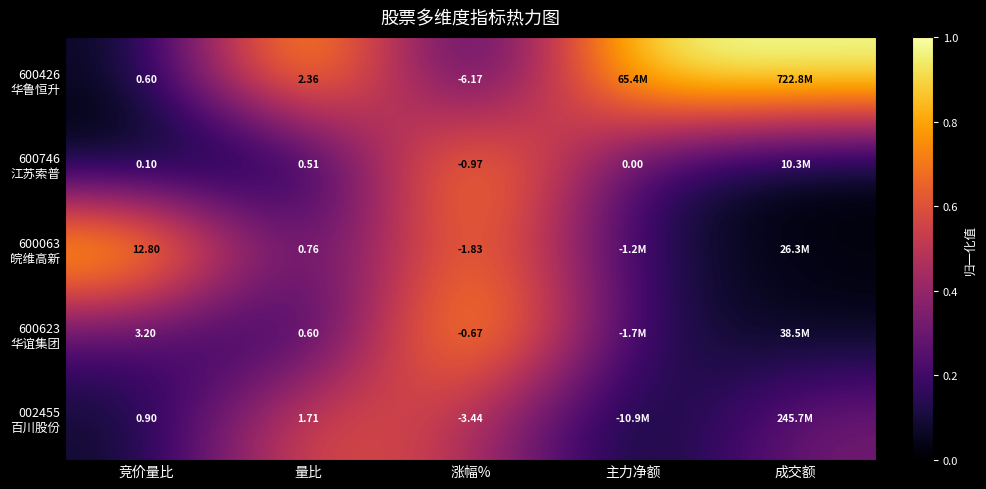

Is the value of 600426 华鲁恒升 at 量比 greater than the value of 600746 江苏索普 at 量比?

Yes